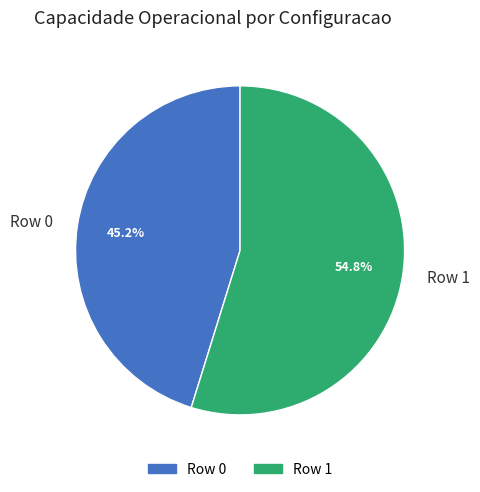

The Row 1 slice represents 61% of the pie. True or false?

False